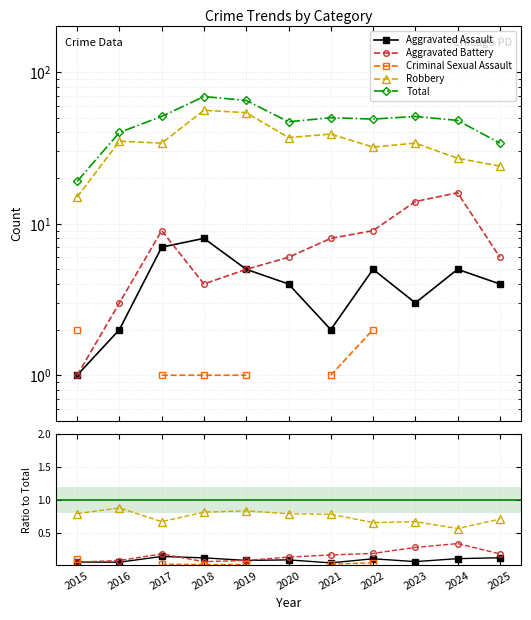

At which category does the chart reach its peak across all series?

2018